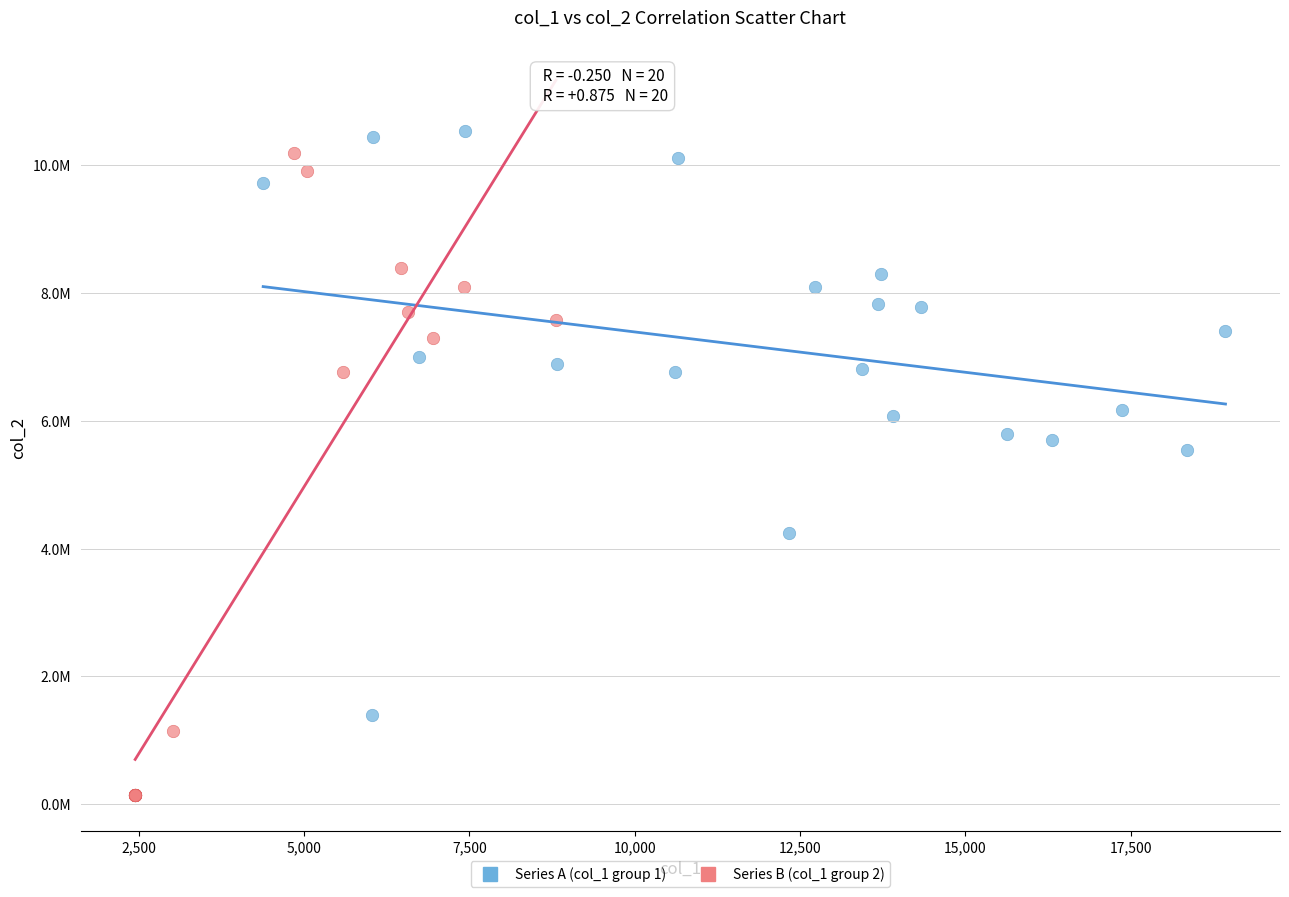

Which series reaches the maximum Y coordinate?

Series A (col_1 group 1)